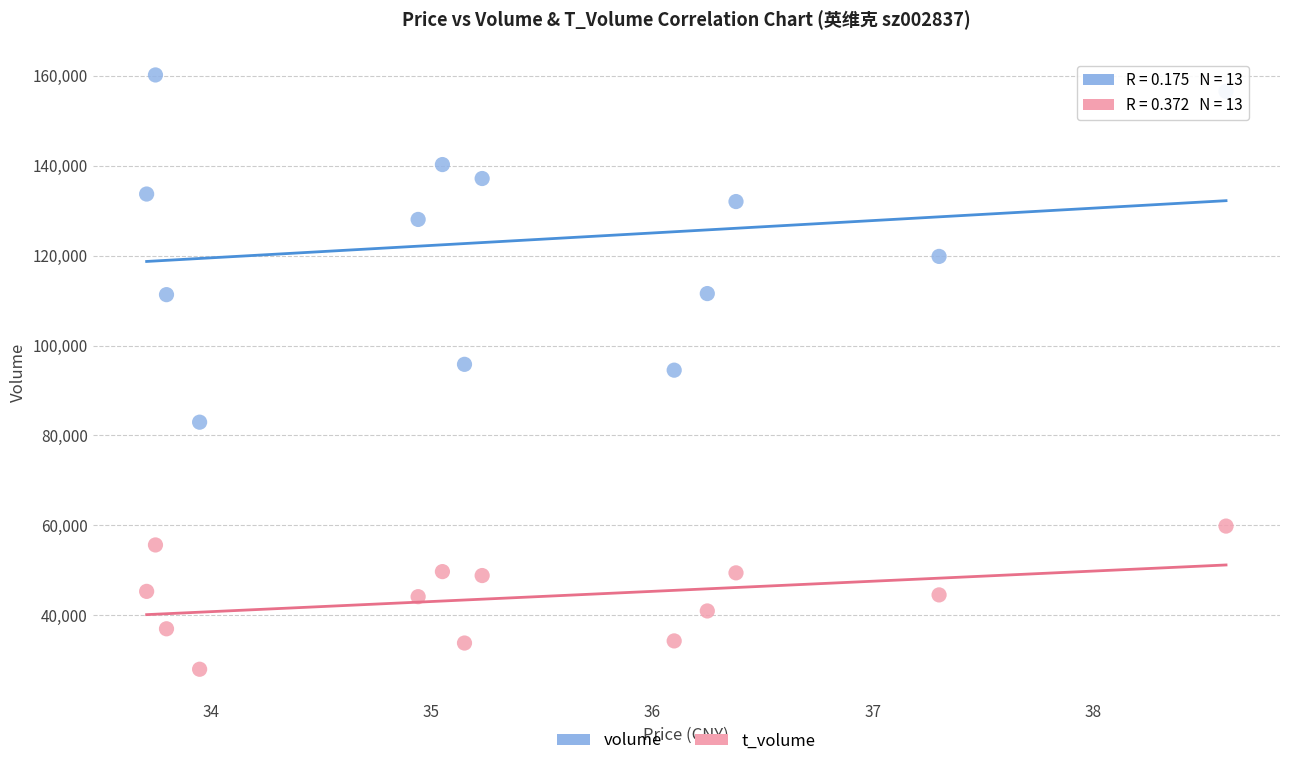

Across all data points, what is the range of Y values (max minus min)?

132203